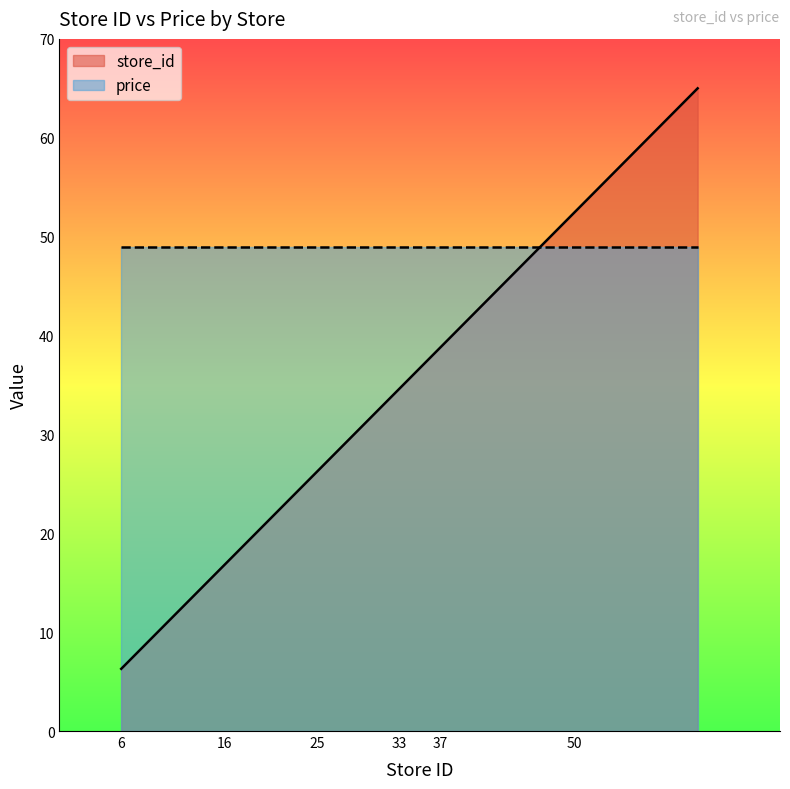

Which label corresponds to the smallest value in the chart?

6